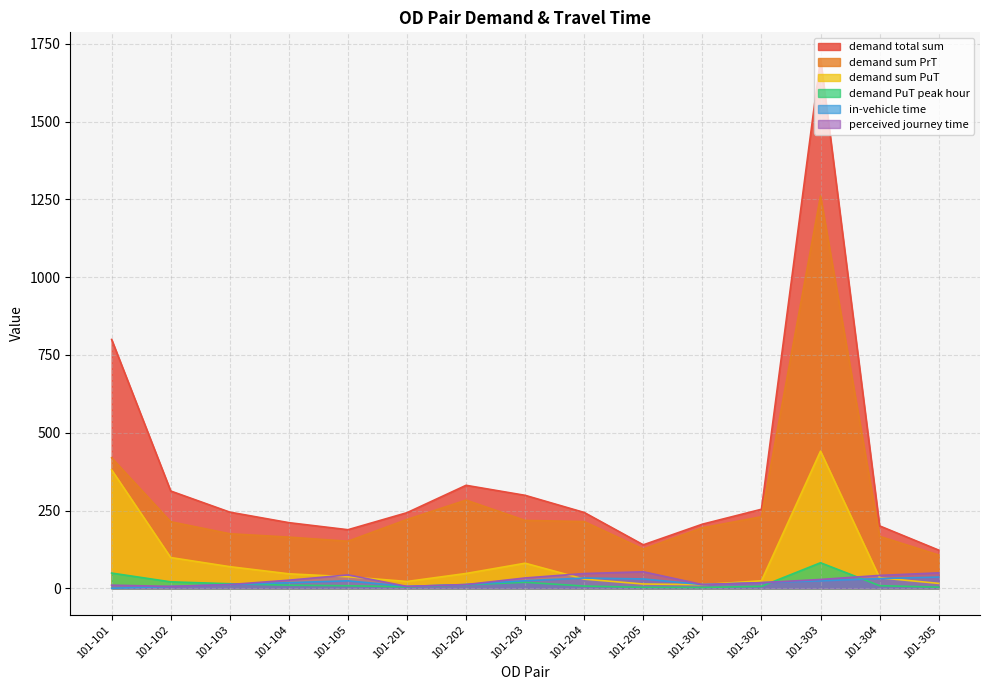

The value of demand sum PrT at 101-101 is 728.7. True or false?

False